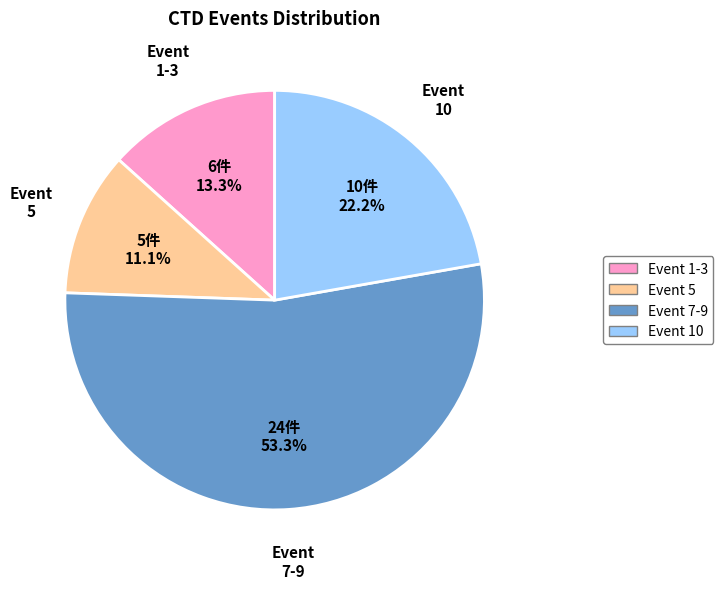

To the nearest percent, what is the difference between the largest and smallest slice percentages?

42%